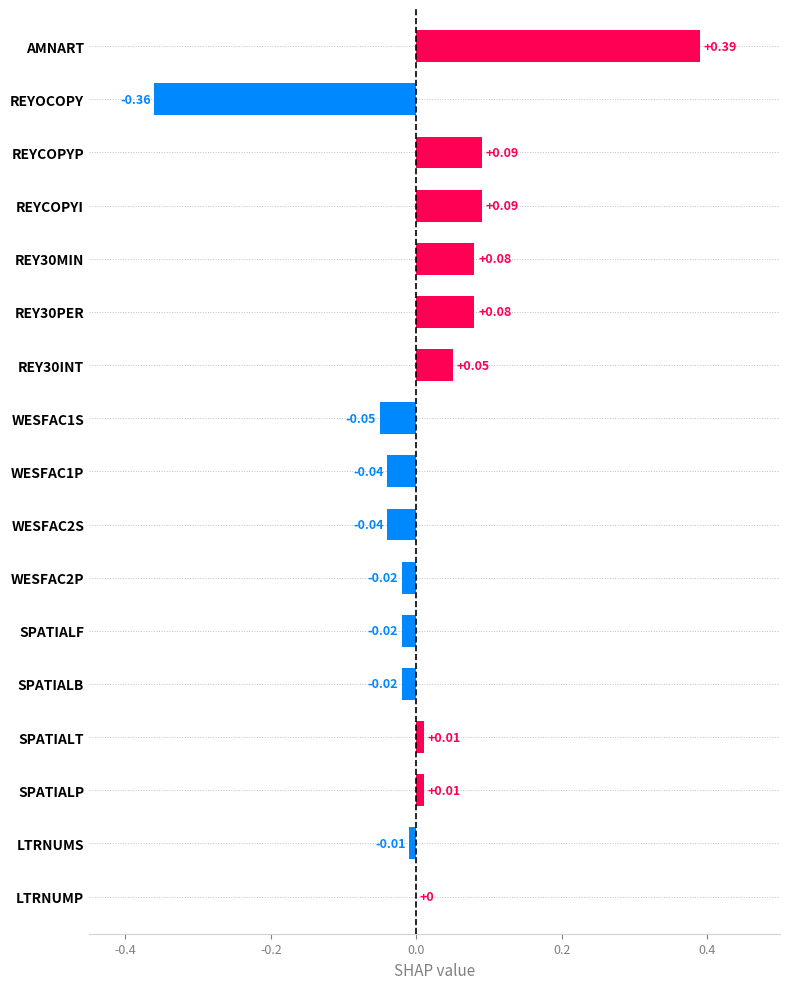

Where is the data nearest to the value 0?

LTRNUMP